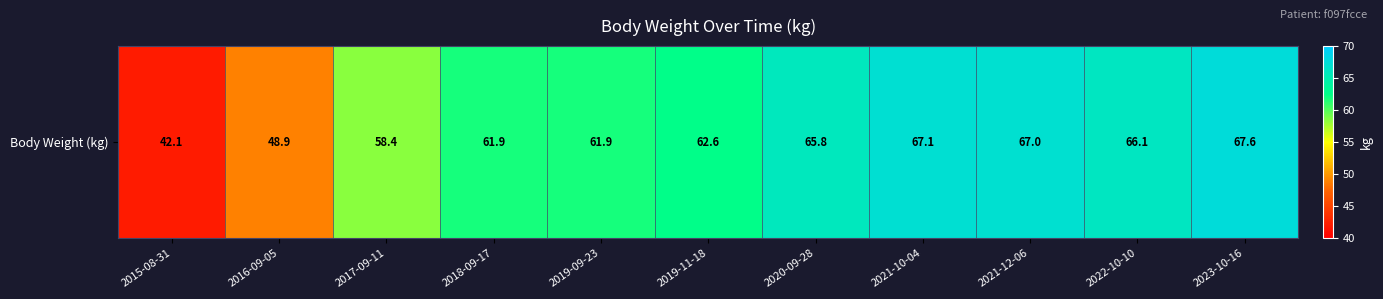

How many values exceed 62?

6